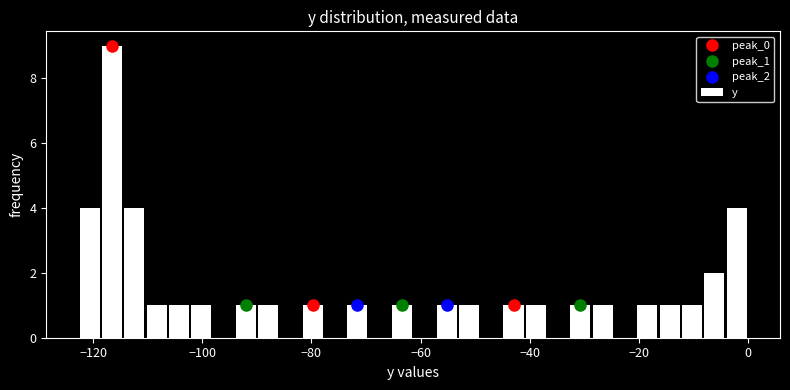

Read against the x-axis, roughly where is the centre of the tallest bar?

-116